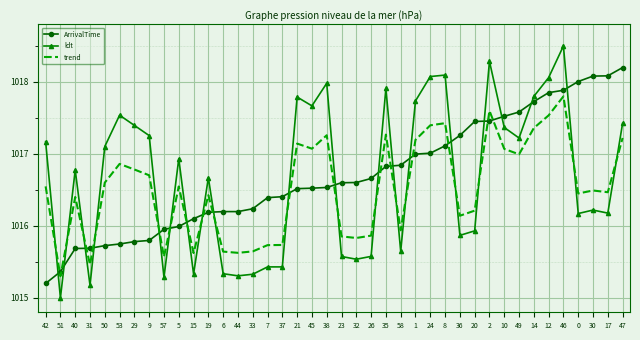

At 30, list the series in order from largest to smallest.

ArrivalTime, trend, ldt